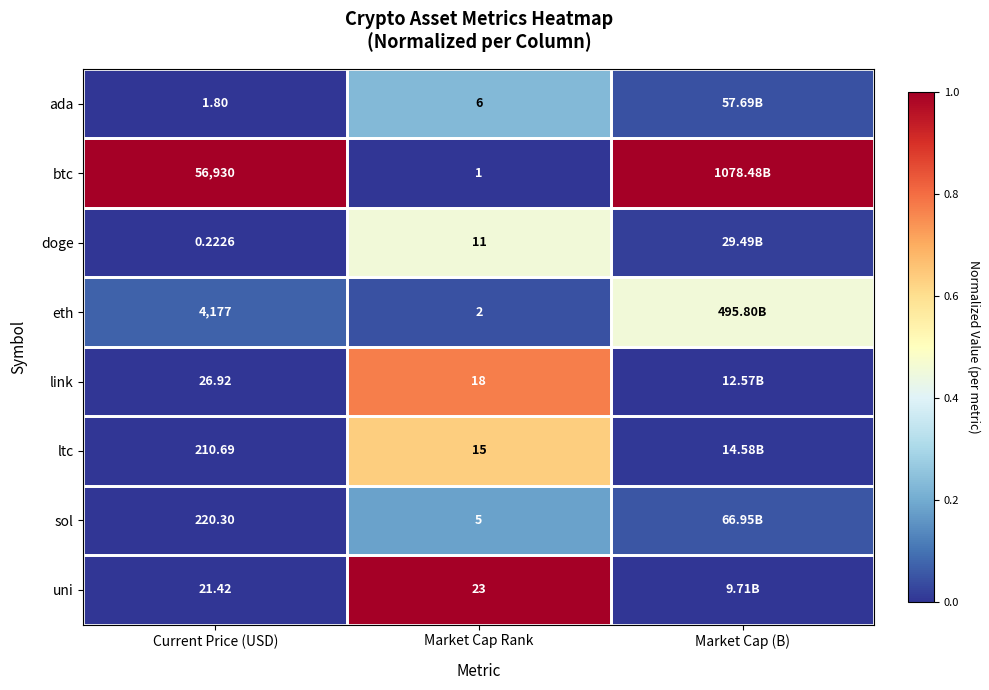

Is the value of sol at Market Cap Rank greater than the value of uni at Market Cap Rank?

No